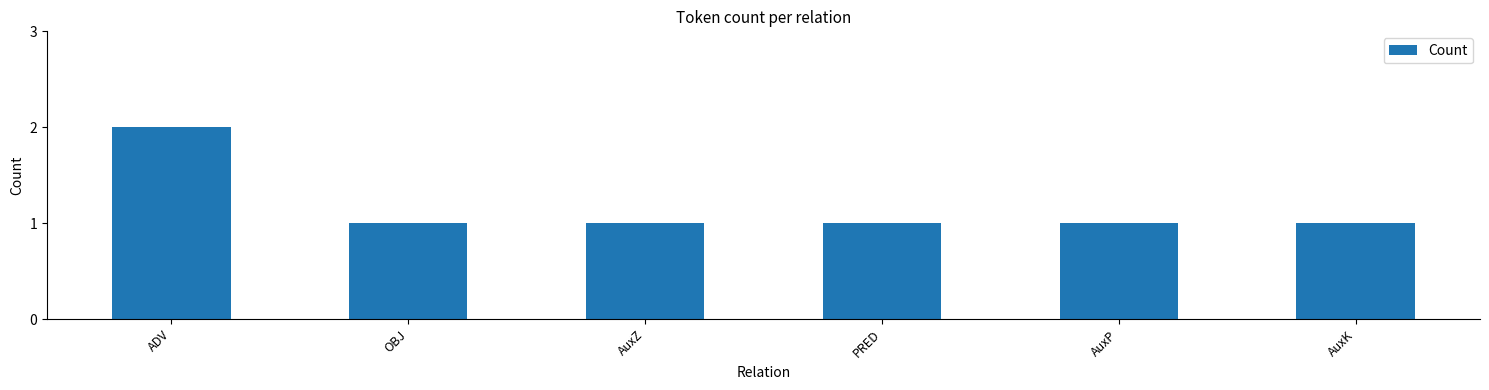

What is the ratio of the value at AuxK to the value at ADV?

0.5